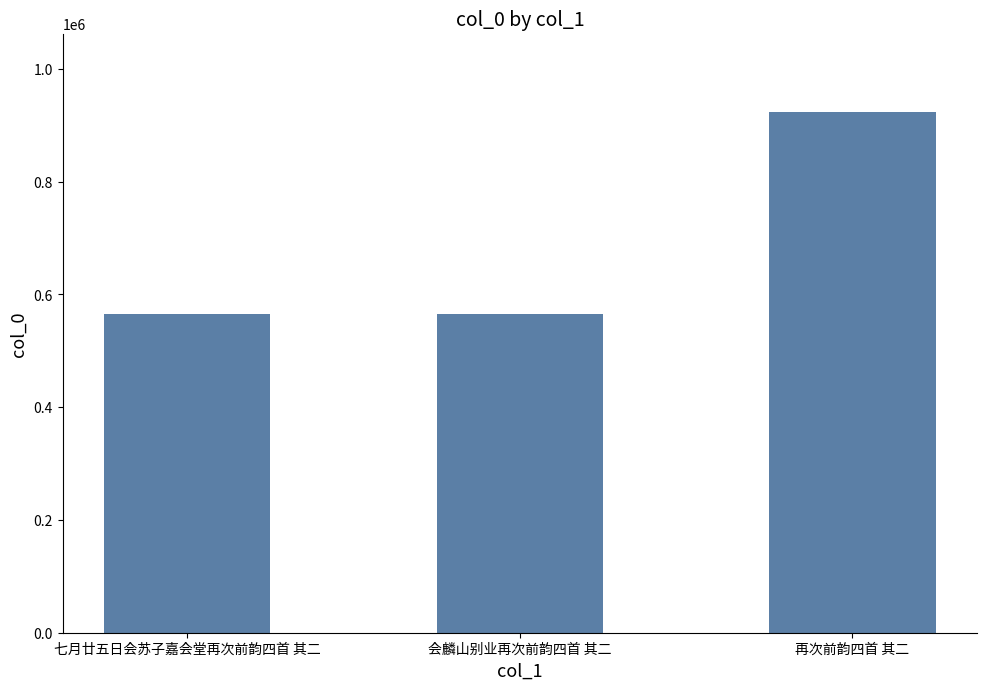

Does the chart contain stacked bars?

No